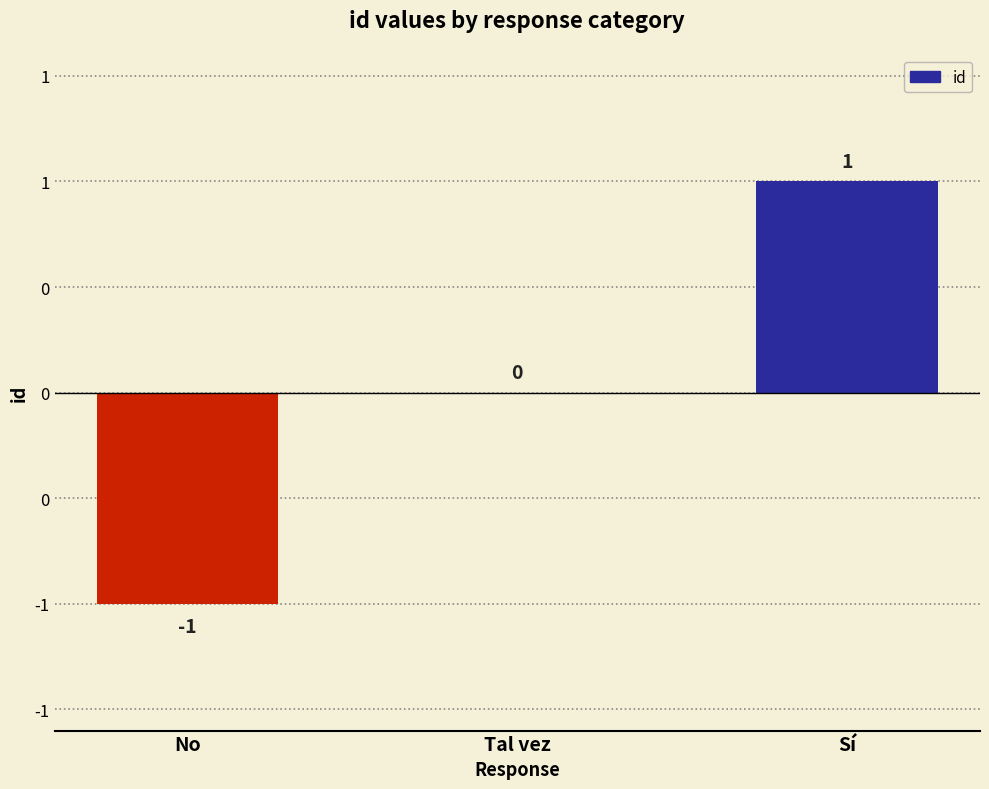

What is the difference between the values at No and Sí?

2